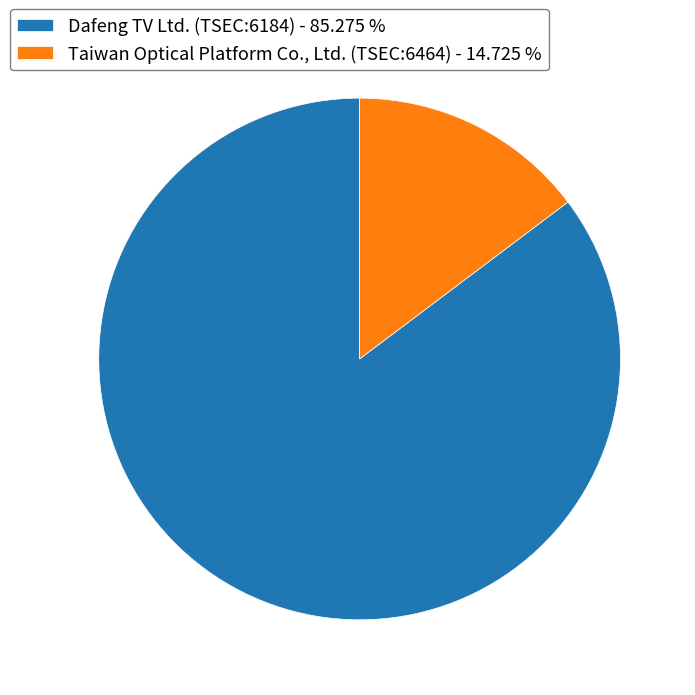

What is the smallest slice in the pie chart?

Taiwan Optical Platform Co., Ltd. (TSEC:6464)